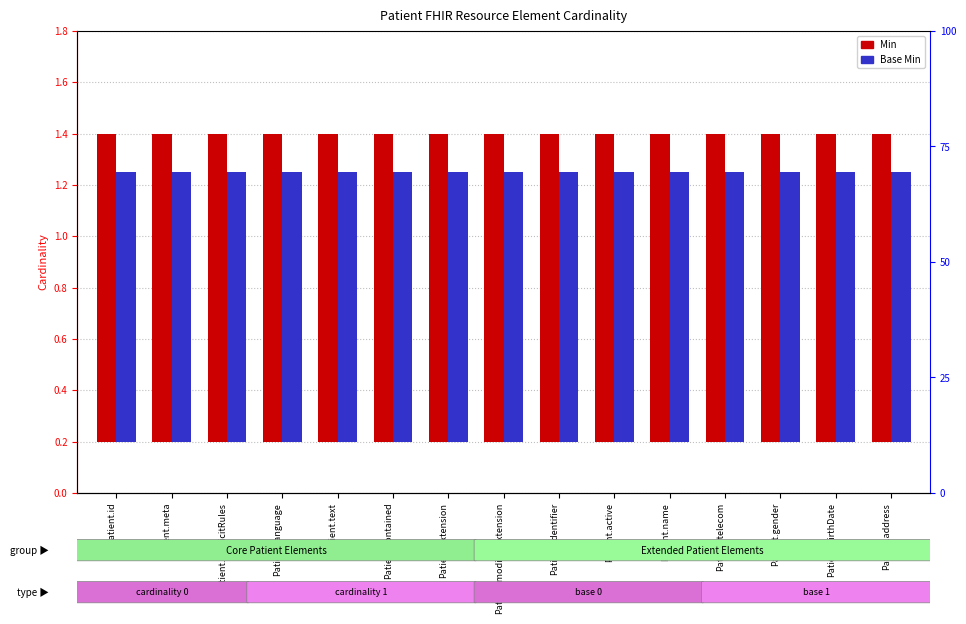

Reading left to right, list all the values displayed in this chart.

Min: Patient.id=1.2	Patient.meta=1.2	Patient.implicitRules=1.2	Patient.language=1.2	Patient.text=1.2	Patient.contained=1.2	Patient.extension=1.2	Patient.modifierExtension=1.2	Patient.identifier=1.2	Patient.active=1.2	Patient.name=1.2	Patient.telecom=1.2	Patient.gender=1.2	Patient.birthDate=1.2	Patient.address=1.2
Base Min: Patient.id=1.1	Patient.meta=1.1	Patient.implicitRules=1.1	Patient.language=1.1	Patient.text=1.1	Patient.contained=1.1	Patient.extension=1.1	Patient.modifierExtension=1.1	Patient.identifier=1.1	Patient.active=1.1	Patient.name=1.1	Patient.telecom=1.1	Patient.gender=1.1	Patient.birthDate=1.1	Patient.address=1.1